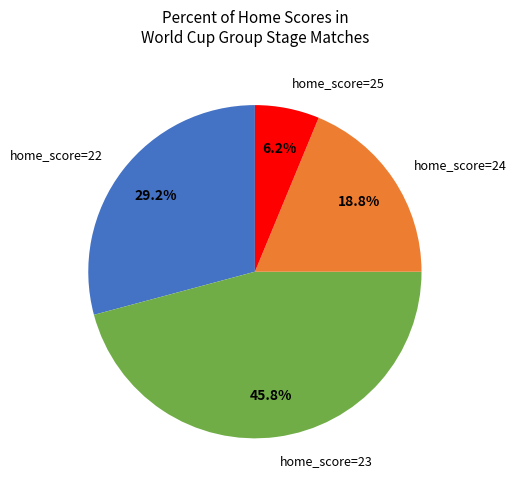

Is there any slice that represents more than half of the pie?

No